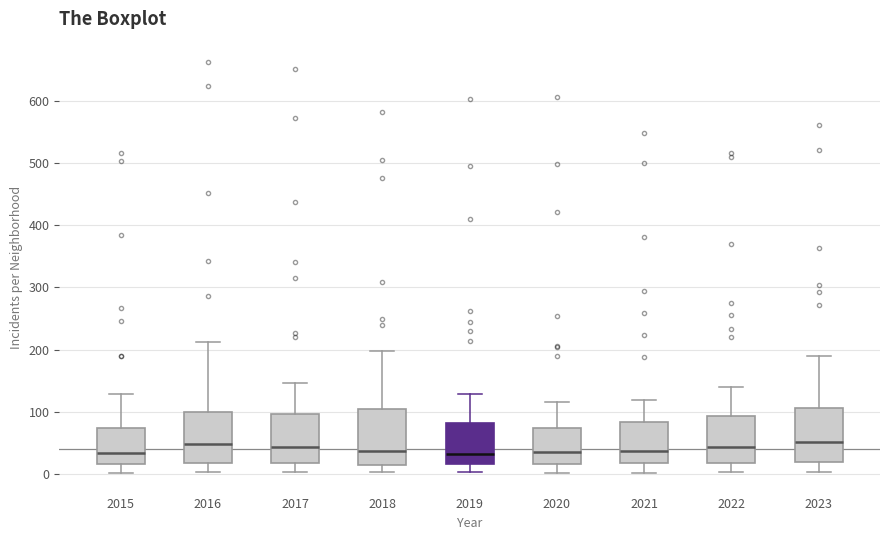

Reading left to right, read every box against the y-axis: the position of its median line, the range the box covers, and the ends of its whiskers. The values are not printed on the chart, so give them approximately, as read against the axis.

2015: median 30, box 20 to 70, whiskers 0 to 130
2016: median 50, box 20 to 100, whiskers 0 to 210
2017: median 40, box 20 to 100, whiskers 0 to 150
2018: median 40, box 10 to 100, whiskers 0 to 200
2019: median 30, box 20 to 80, whiskers 0 to 130
2020: median 40, box 20 to 70, whiskers 0 to 120
2021: median 40, box 20 to 80, whiskers 0 to 120
2022: median 40, box 20 to 90, whiskers 0 to 140
2023: median 50, box 20 to 110, whiskers 0 to 190